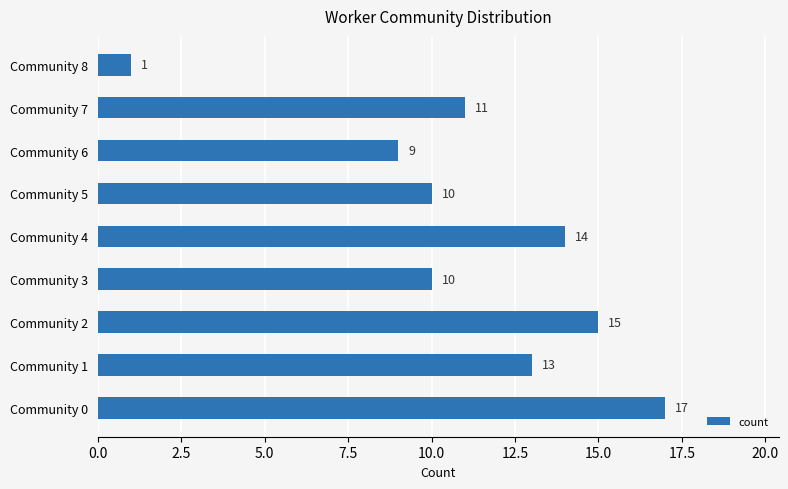

What is the average value?

11